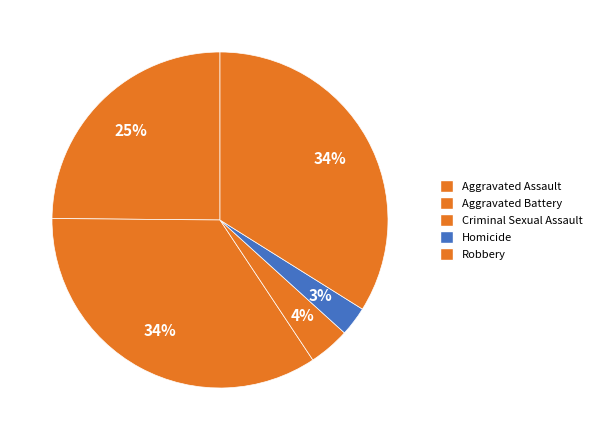

How many segments does this pie chart have?

5